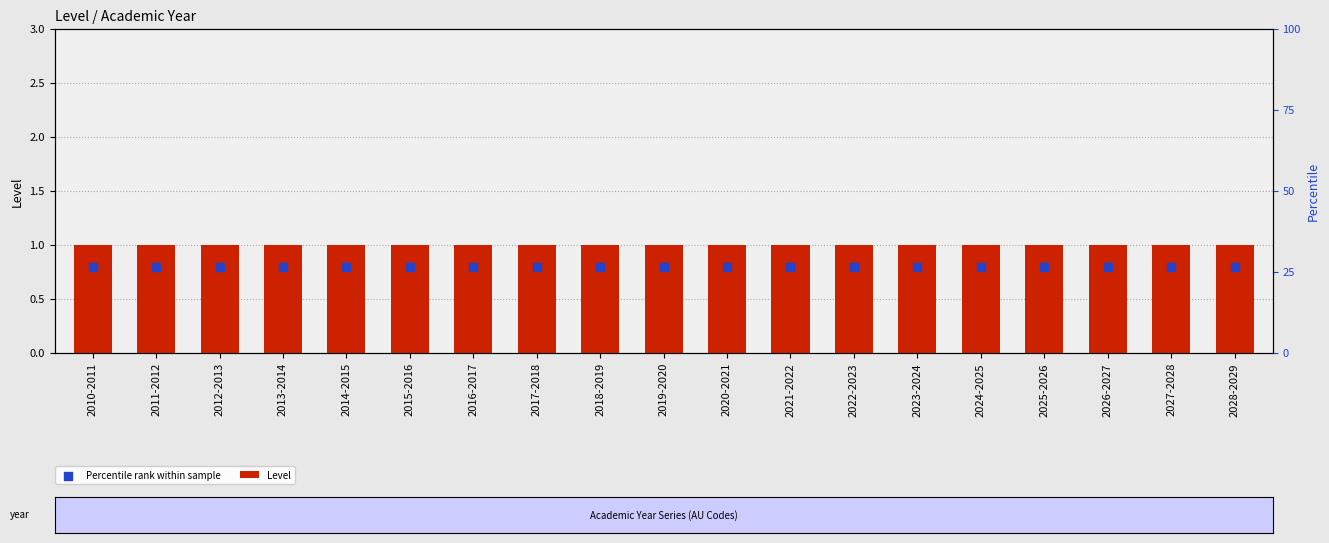

What are all the series names shown in the legend?

Level, Percentile rank within sample